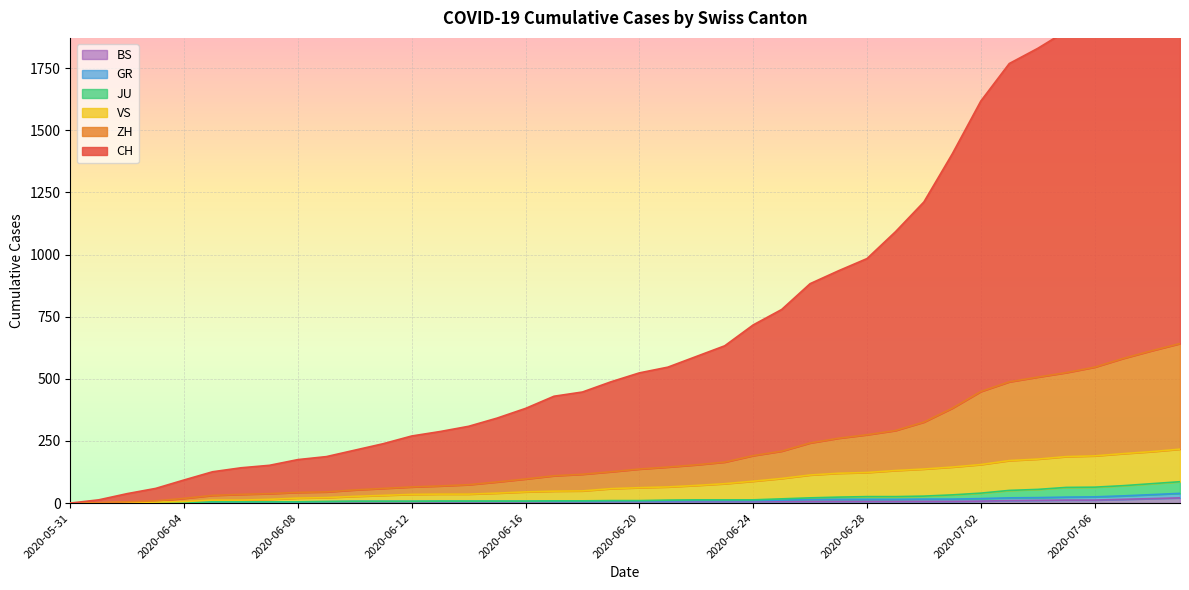

How many data points in BS are less than 7?

19